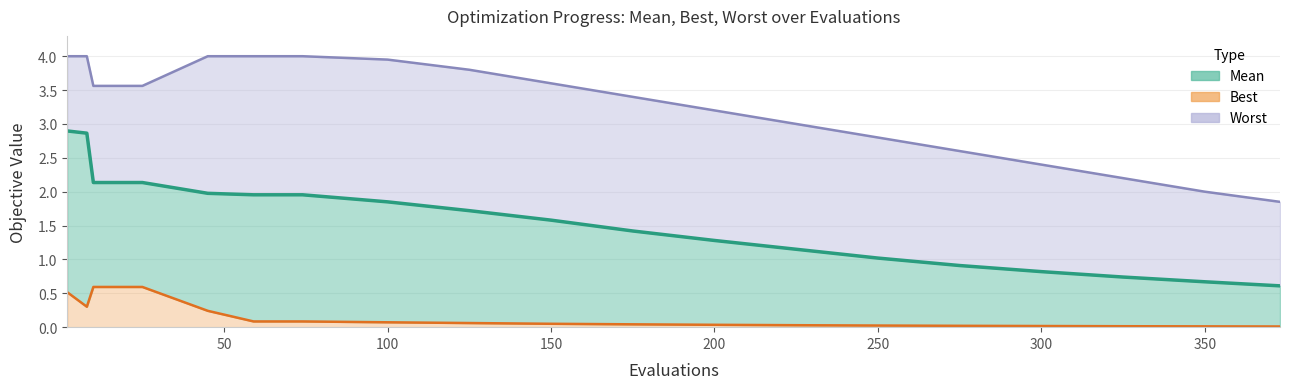

The value of mean at worst is 3.2. True or false?

False